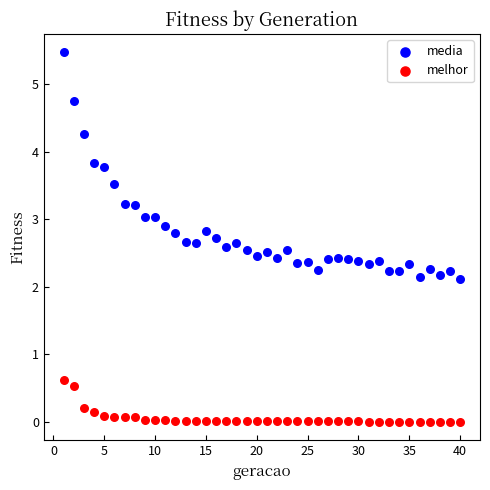

Which series contains the lowest Y value?

melhor